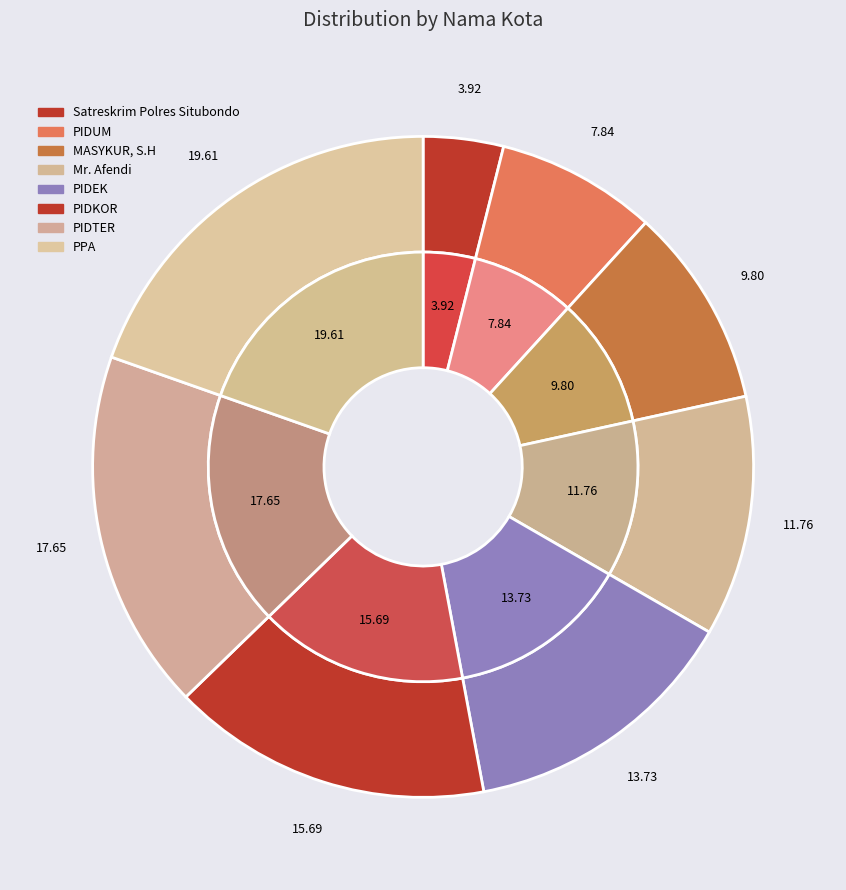

Rank the categories by value from highest to lowest.

PPA, PIDTER, PIDKOR, PIDEK, Mr. Afendi, MASYKUR, S.H, PIDUM, Satreskrim Polres Situbondo